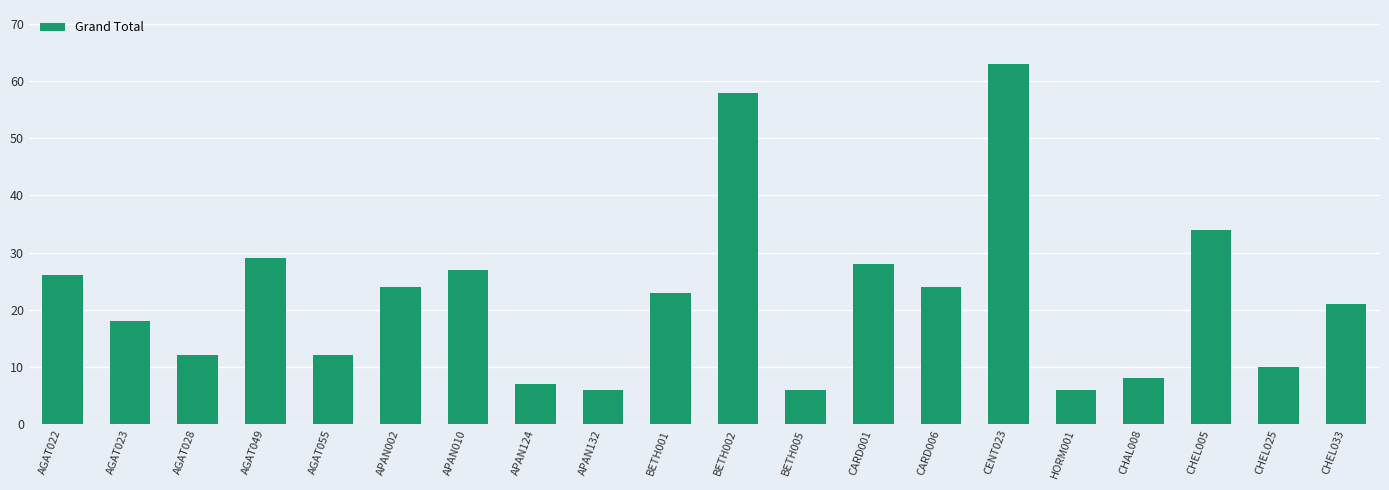

What is the change in value from AGAT049 to BETH002?

+29